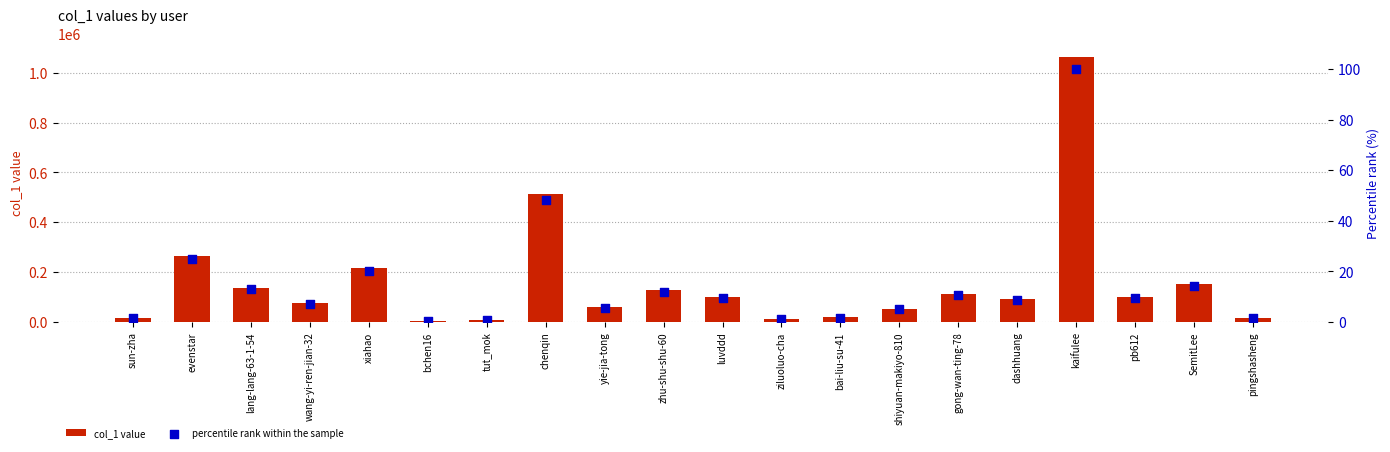

Which series has the largest total across all categories?

col_1 value